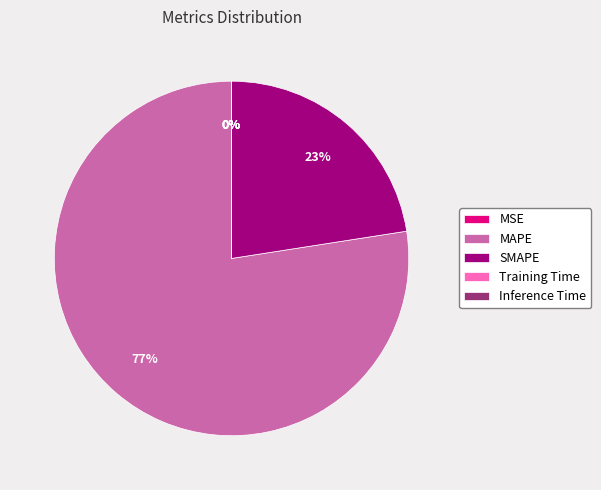

To the nearest percent, what is the average slice percentage?

20%